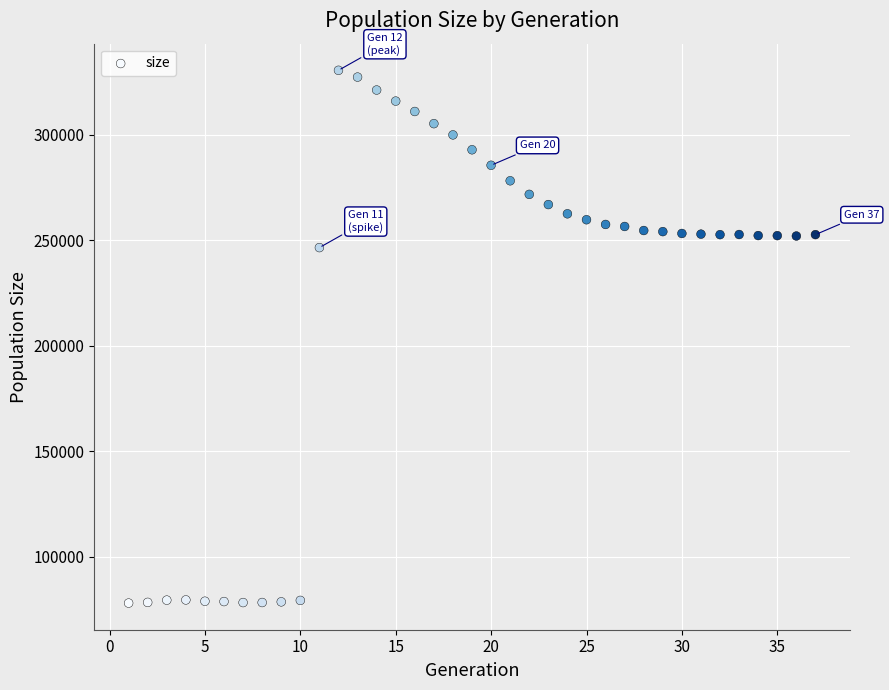

What is the range of Y values (max minus min)?

252591